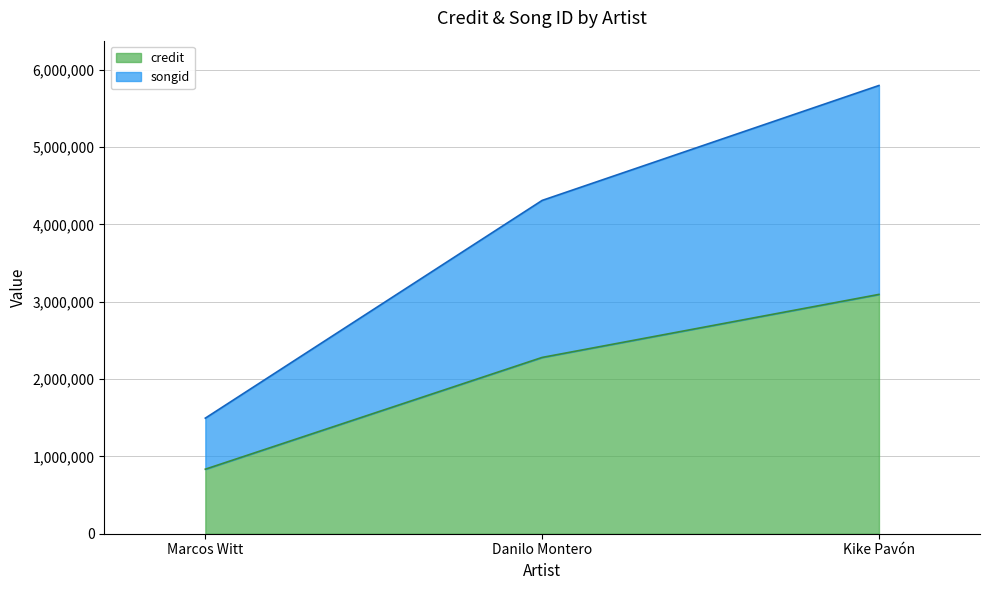

List the labels in order of credit value, smallest first.

Marcos Witt, Danilo Montero, Kike Pavón